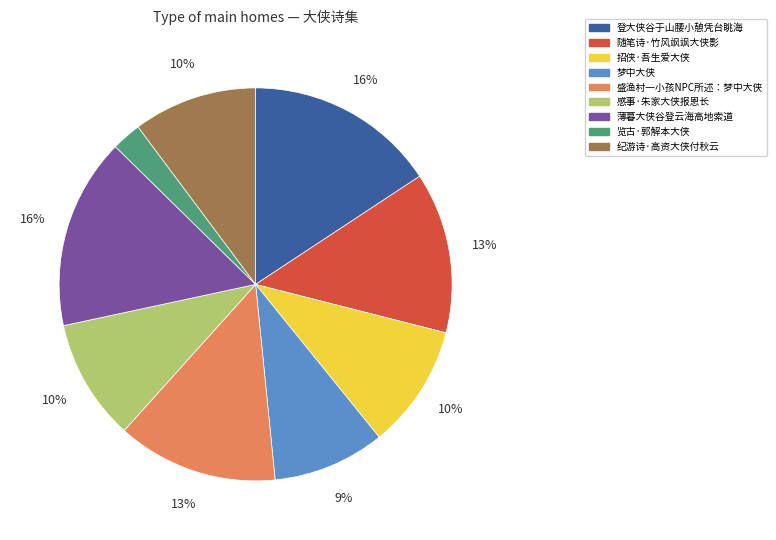

Is 览古·郭解本大侠 the majority of the pie?

No